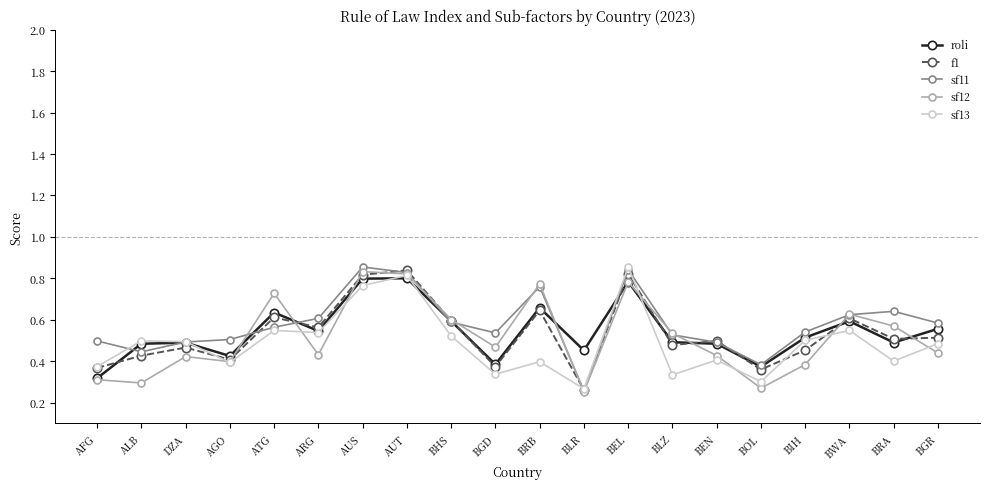

What is the label of the 11th point from the right?

BGD